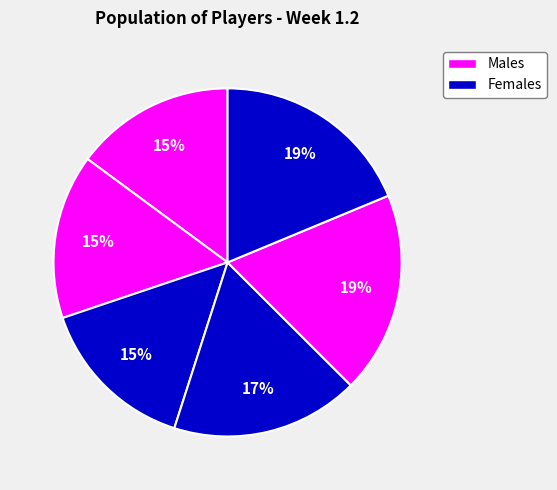

To the nearest percent, what is the difference between the largest and smallest slice percentages?

4%